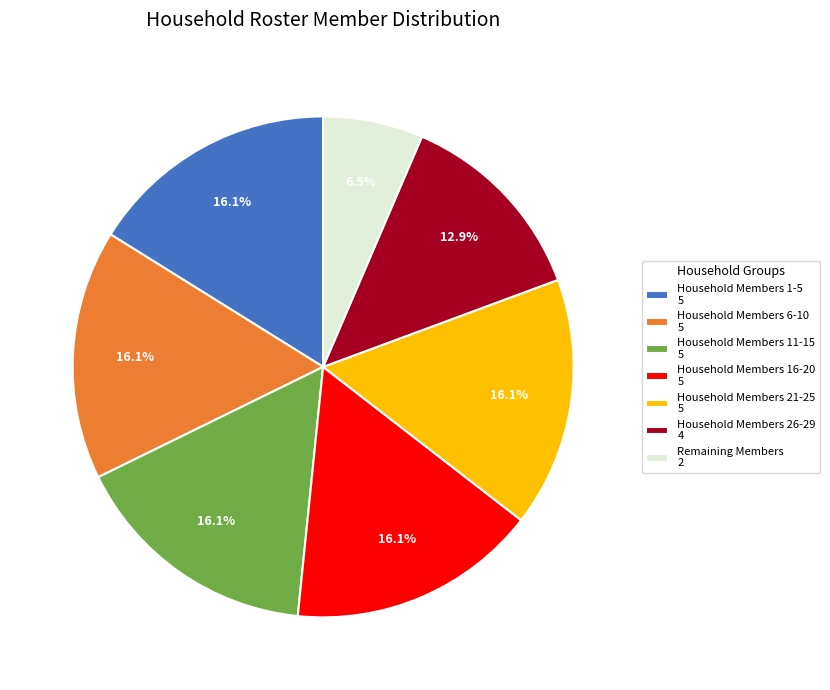

What portion of the pie excludes Remaining Members 2?

93.5%